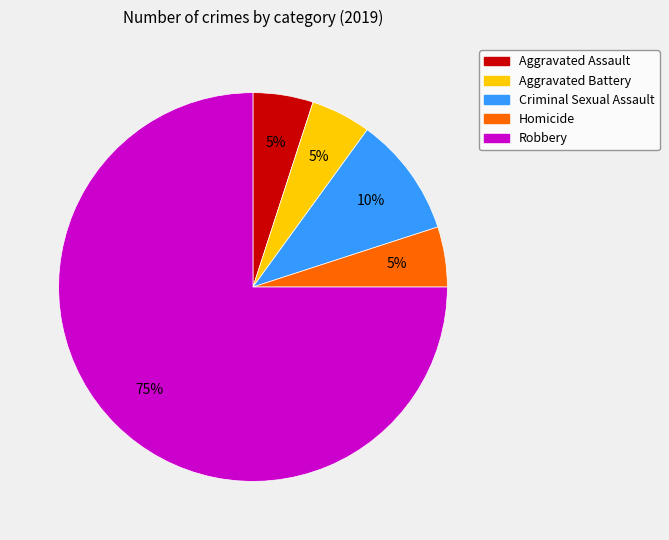

True or false: Criminal Sexual Assault accounts for 10% of the total.

True